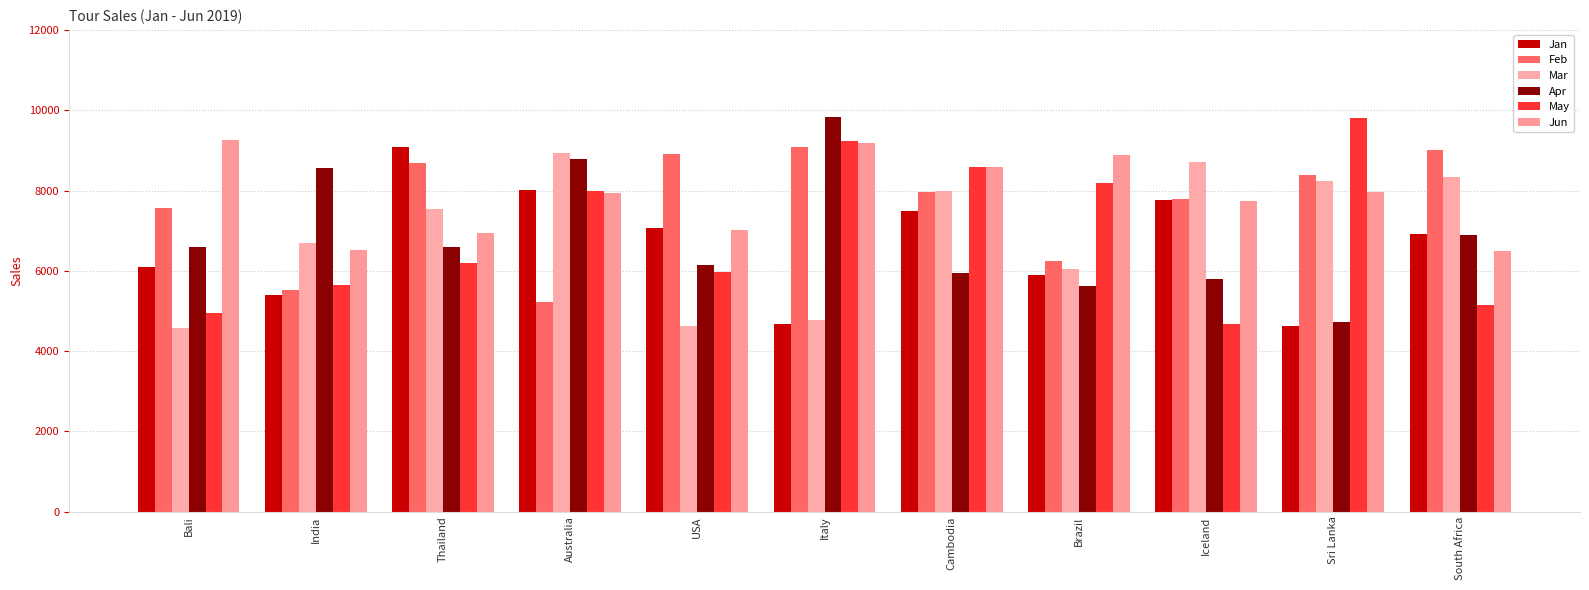

Rank the categories by May value from highest to lowest.

Sri Lanka, Italy, Cambodia, Brazil, Australia, Thailand, USA, India, South Africa, Bali, Iceland